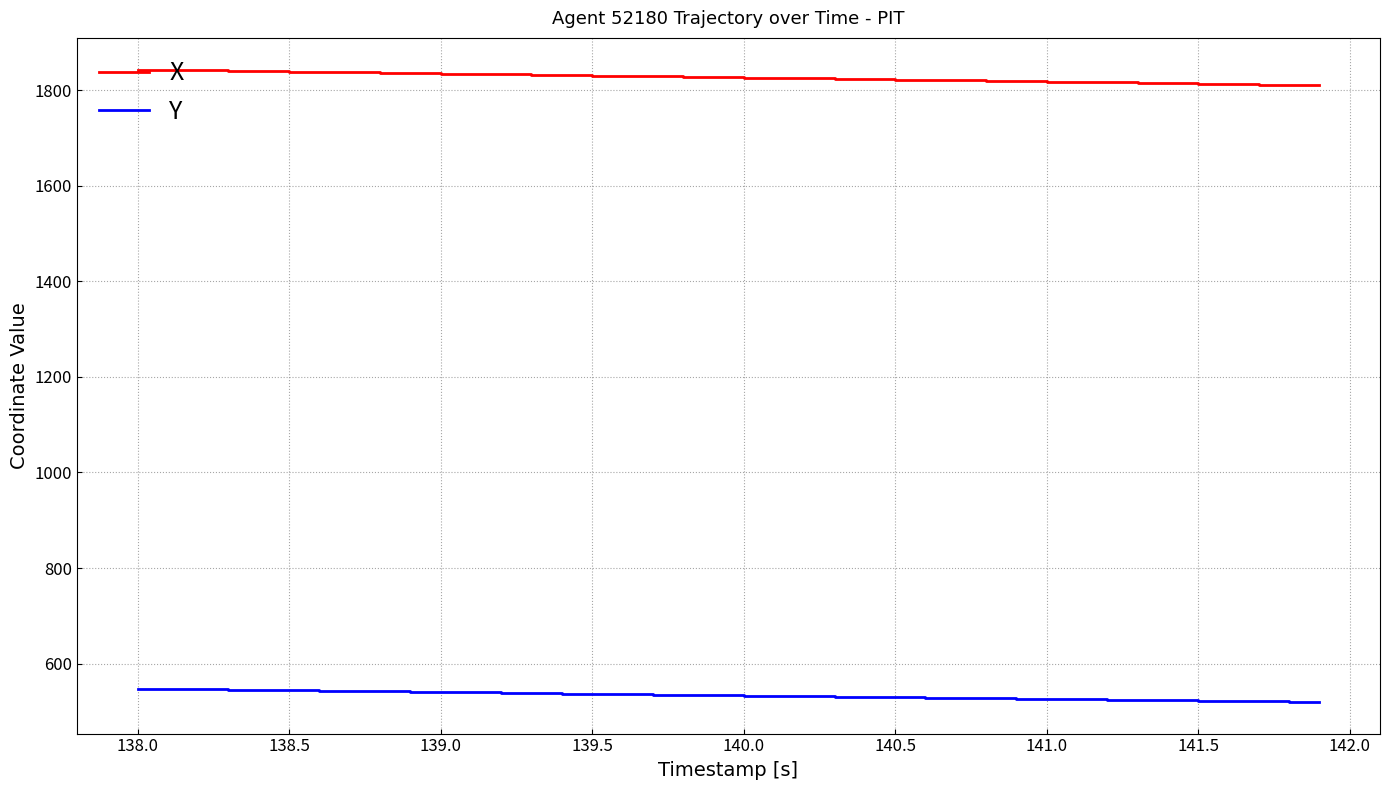

Which series has the largest total across all categories?

X